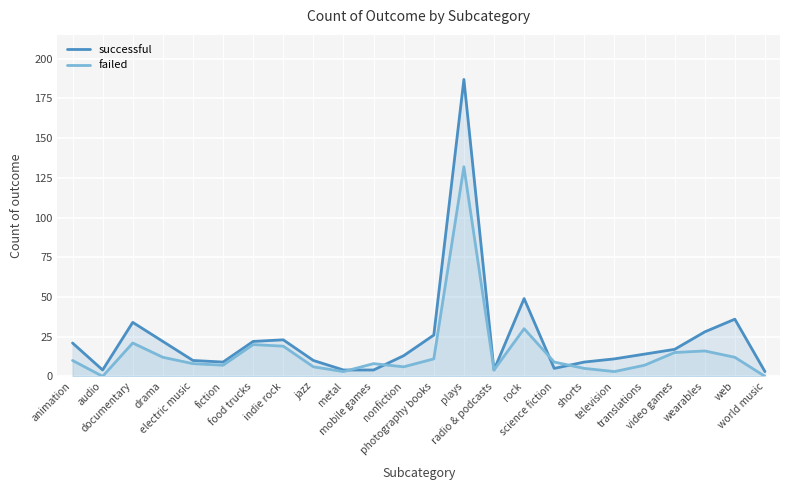

Reading right to left, transcribe all the data shown in this chart.

successful: world music=3	web=36	wearables=28	video games=17	translations=14	television=11	shorts=9	science fiction=5	rock=49	radio & podcasts=4	plays=187	photography books=26	nonfiction=13	mobile games=4	metal=4	jazz=10	indie rock=23	food trucks=22	fiction=9	electric music=10	drama=22	documentary=34	audio=4	animation=21
failed: world music=0	web=12	wearables=16	video games=15	translations=7	television=3	shorts=5	science fiction=9	rock=30	radio & podcasts=4	plays=132	photography books=11	nonfiction=6	mobile games=8	metal=3	jazz=6	indie rock=19	food trucks=20	fiction=7	electric music=8	drama=12	documentary=21	audio=0	animation=10